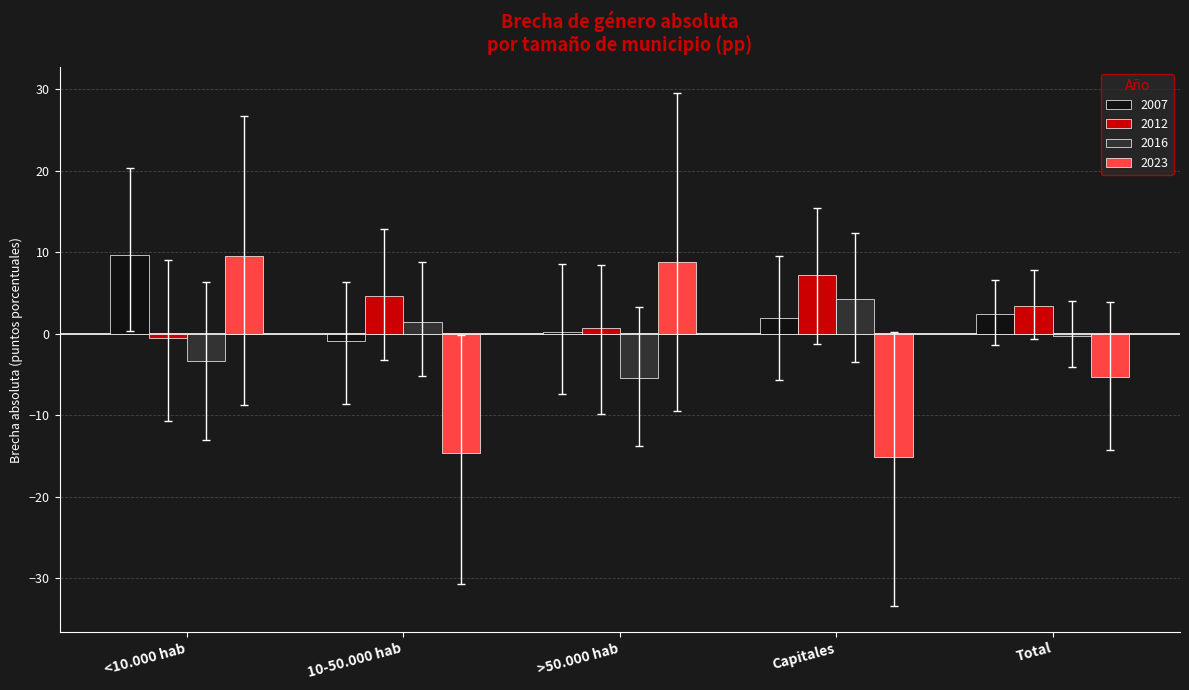

What is the difference between the 2016 values at Total and Capitales?

4.5